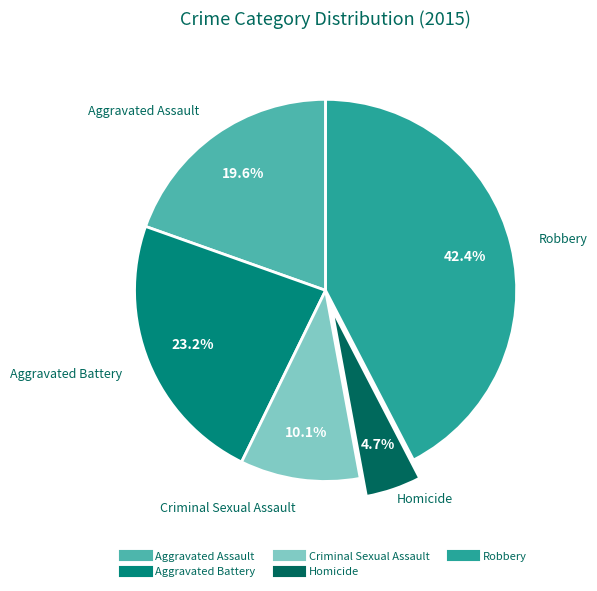

Which has a higher value, Robbery or Criminal Sexual Assault?

Robbery